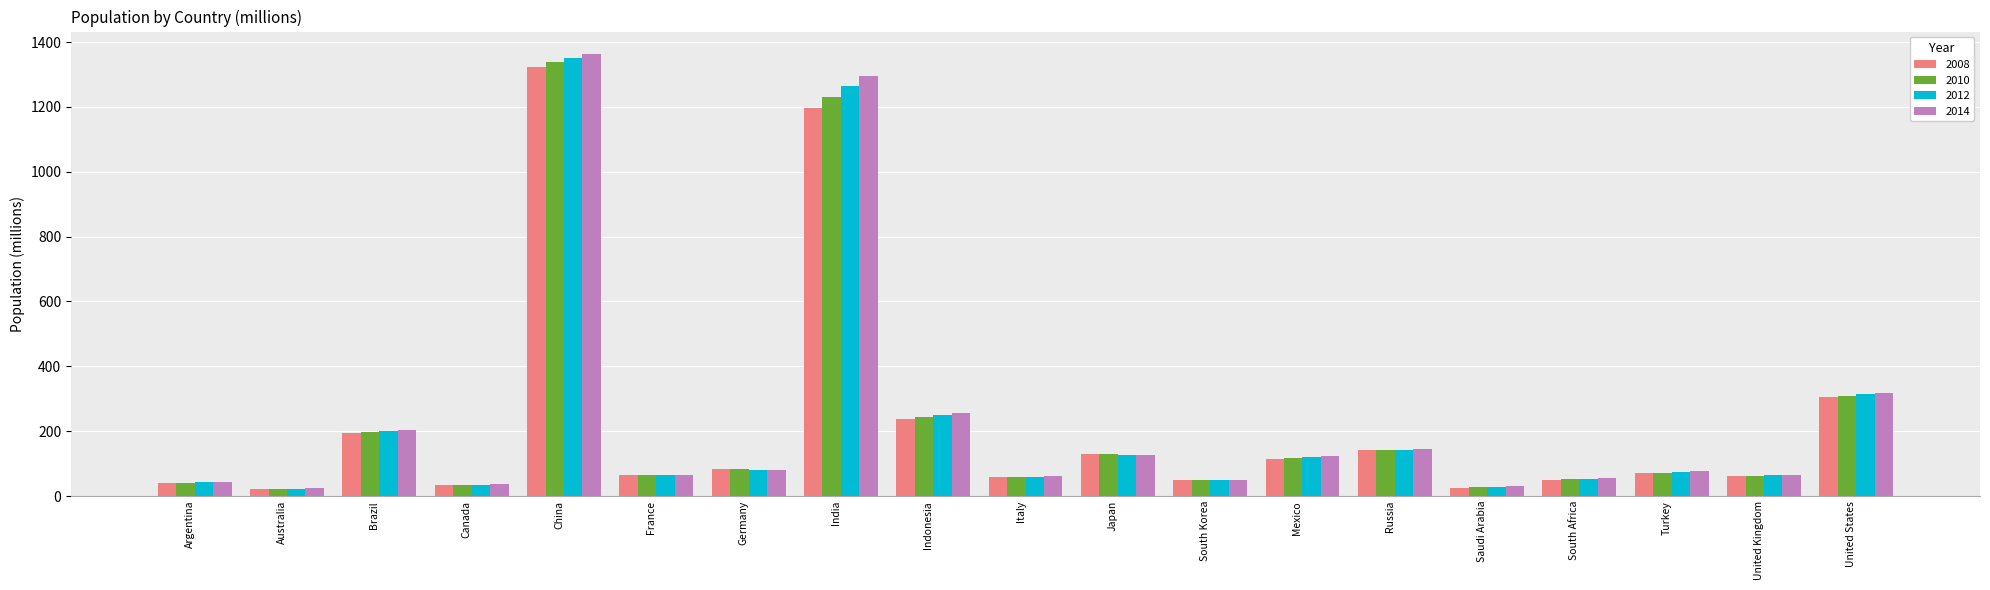

What is the difference between the maximum and minimum values in the 2010 series?

1315.7